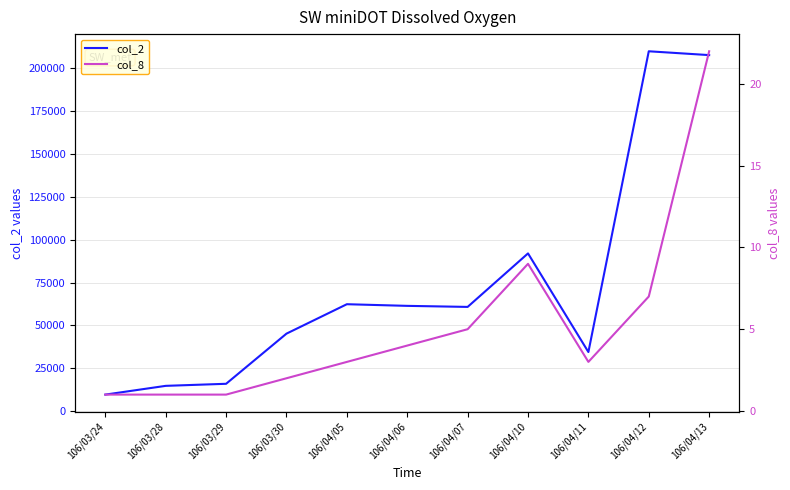

Which label corresponds to the largest value in the chart?

106/04/12